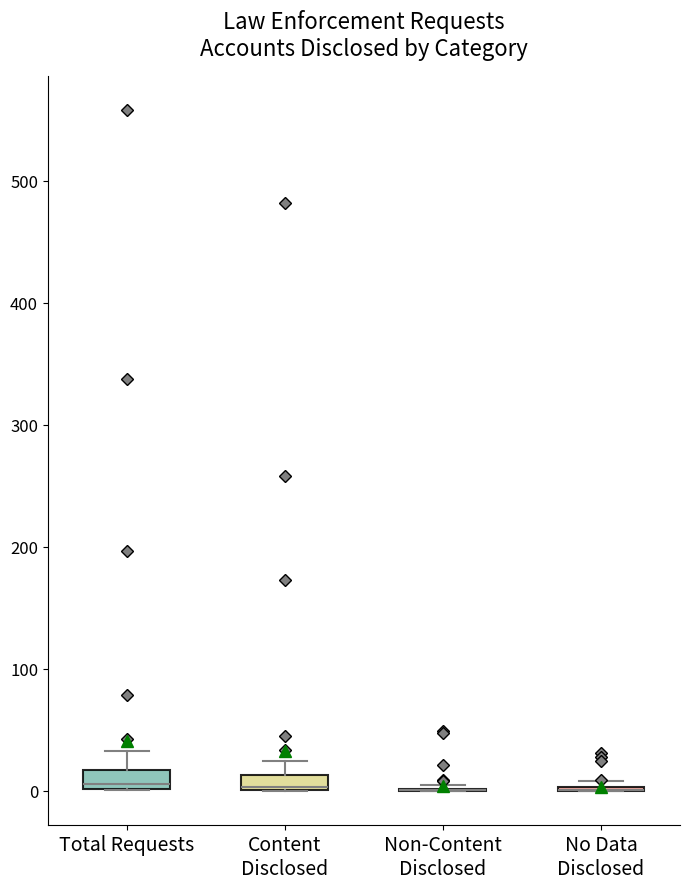

Where does the median line of the box for Total Requests sit on the y-axis? The values are not printed on the chart, so give them approximately, as read against the axis.

10